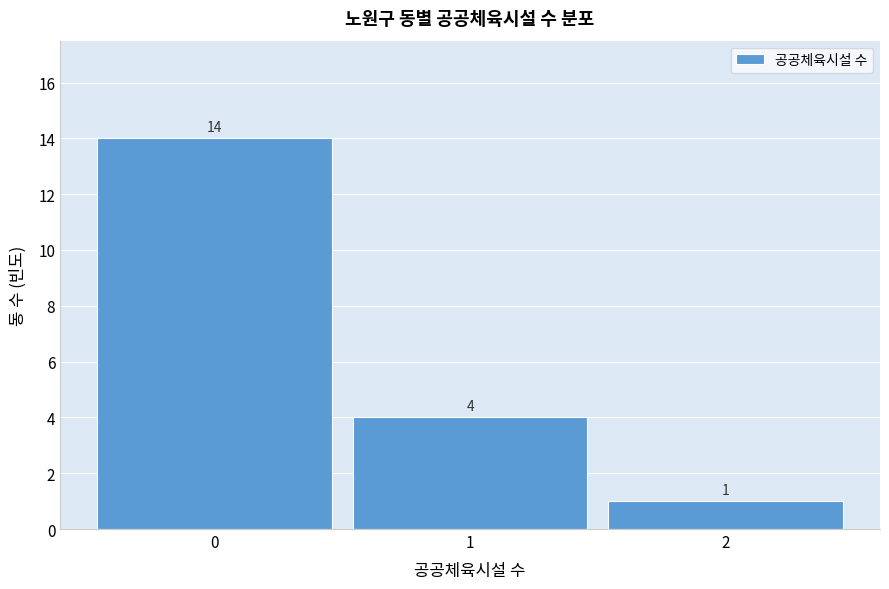

Reading left to right, transcribe this chart: for each bar, give the range it covers on the x-axis and its height.

-0.5 to 0.5: 14
0.5 to 1.5: 4
1.5 to 2.5: 1